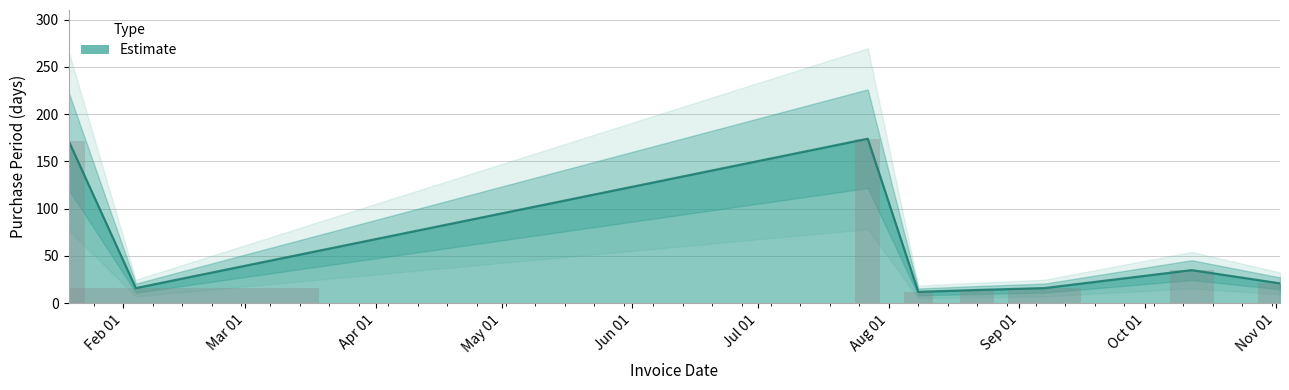

The value at 2016-08-08 is 16. True or false?

False